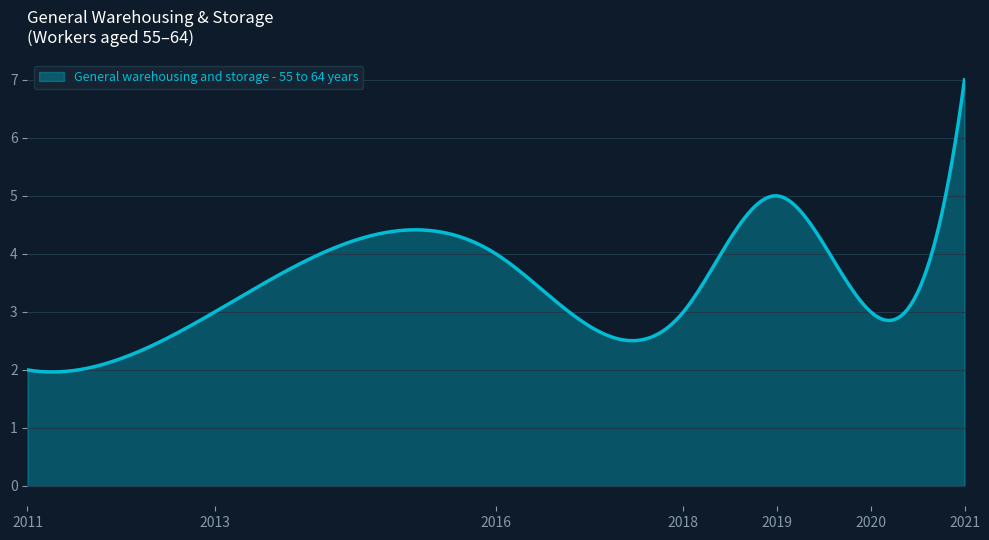

What is the minimum value shown in the chart?

2.0